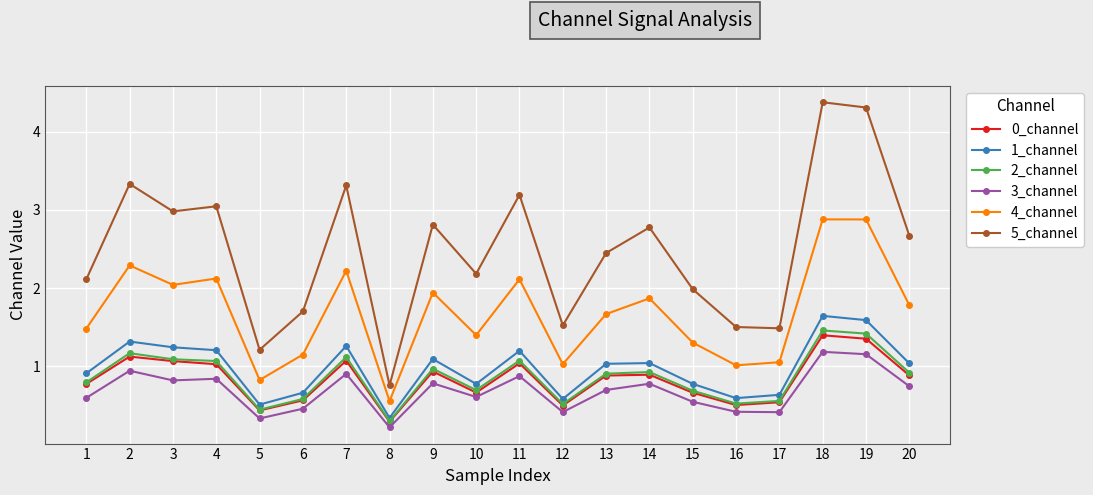

What is the value of the 5_channel point at the 9th from the left?

2.8